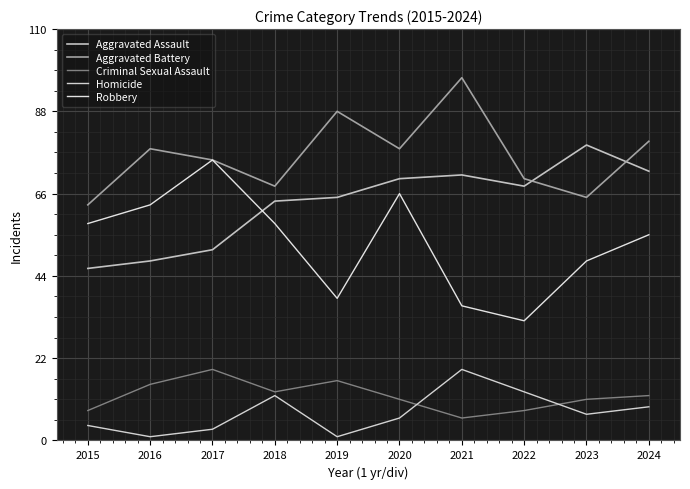

In Homicide, how many points are higher than both neighbors (excluding endpoints)?

2